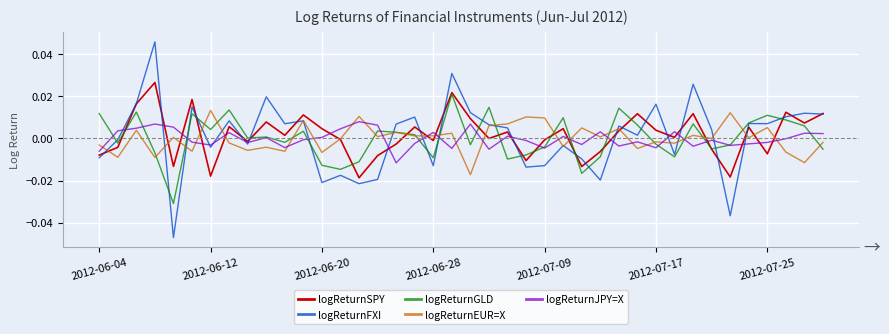

List the series in order of their peak value, lowest first.

logReturnJPY=X, logReturnEUR=X, logReturnGLD, logReturnSPY, logReturnFXI